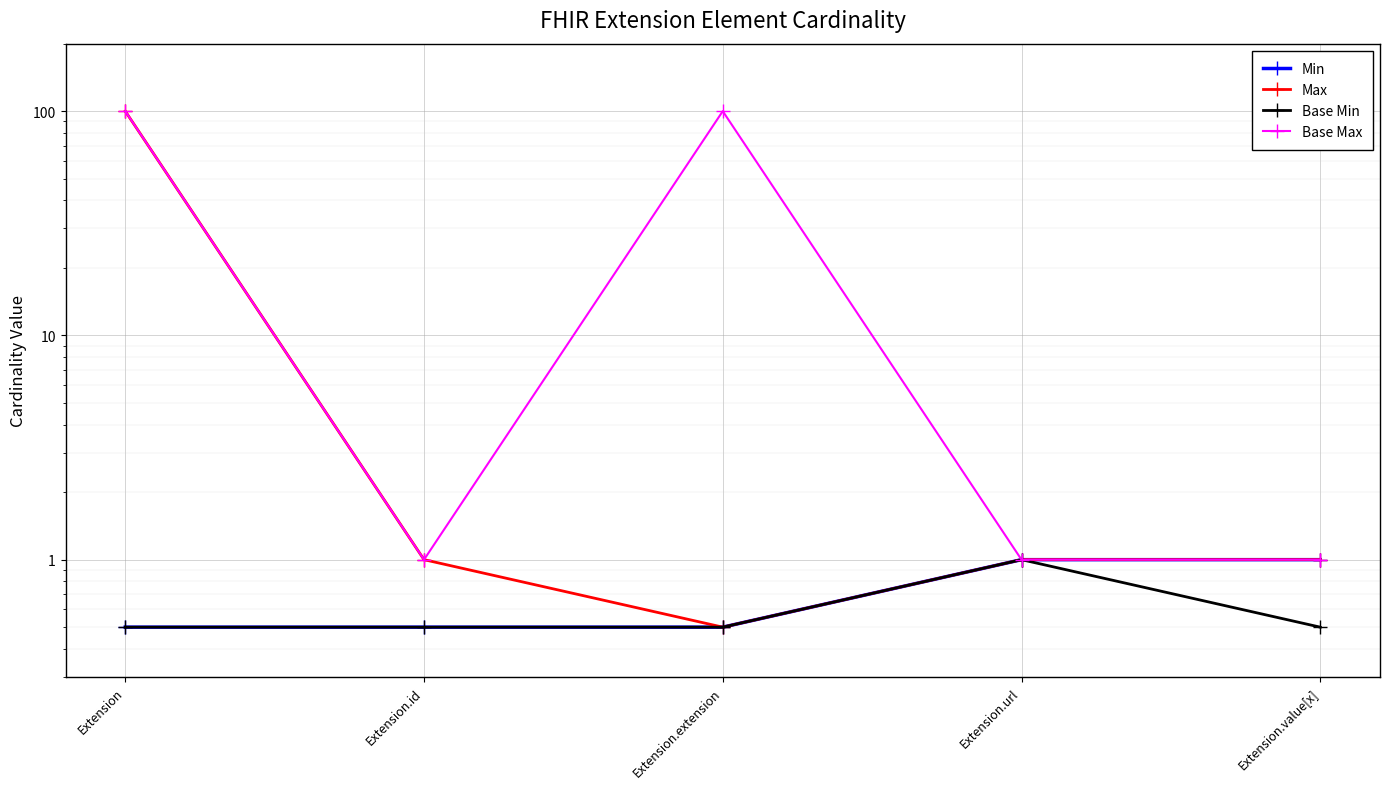

What is the label of the 5th point from the left?

Extension.value[x]